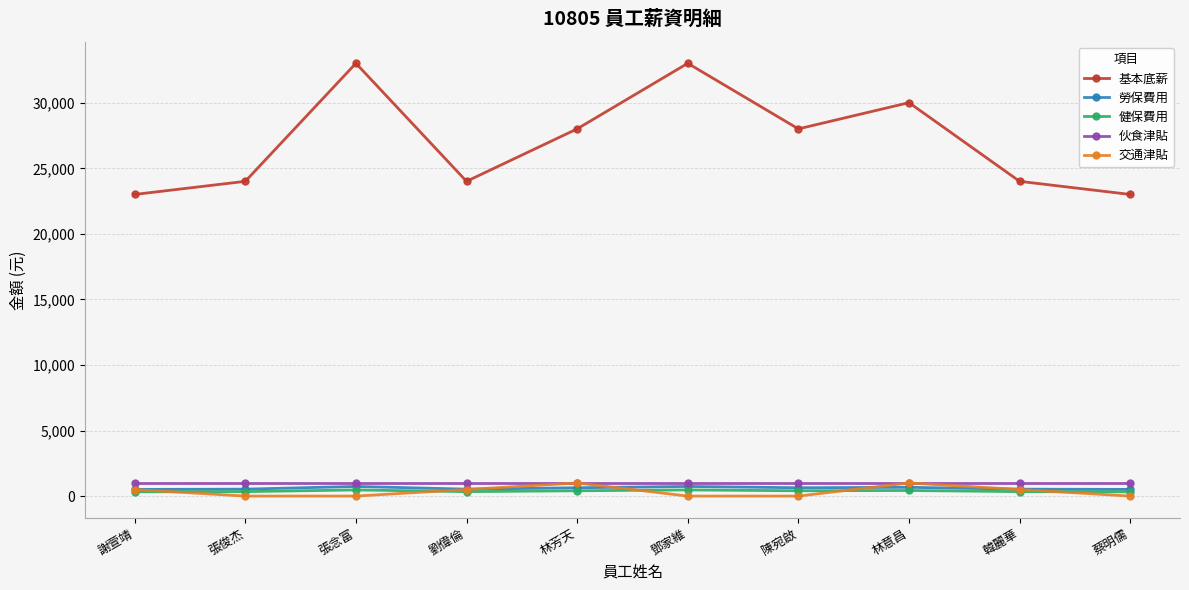

Is the value of 勞保費用 at 林意昌 greater than the value of 基本底薪 at 張俊杰?

No